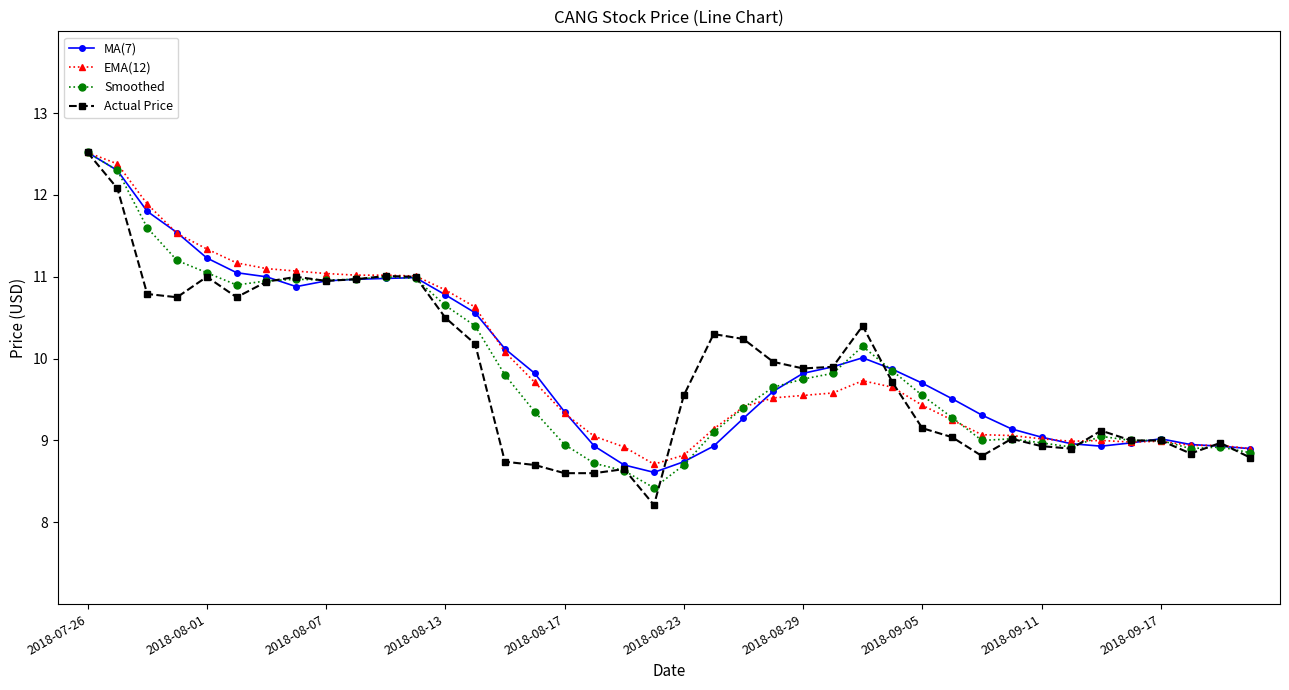

What is the average value of the Smoothed series?

9.9